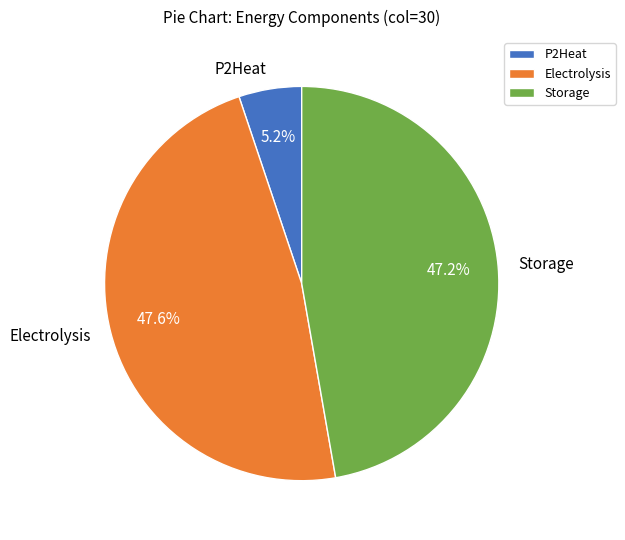

Approximately how many times larger is the value at Electrolysis compared to P2Heat?

9.2